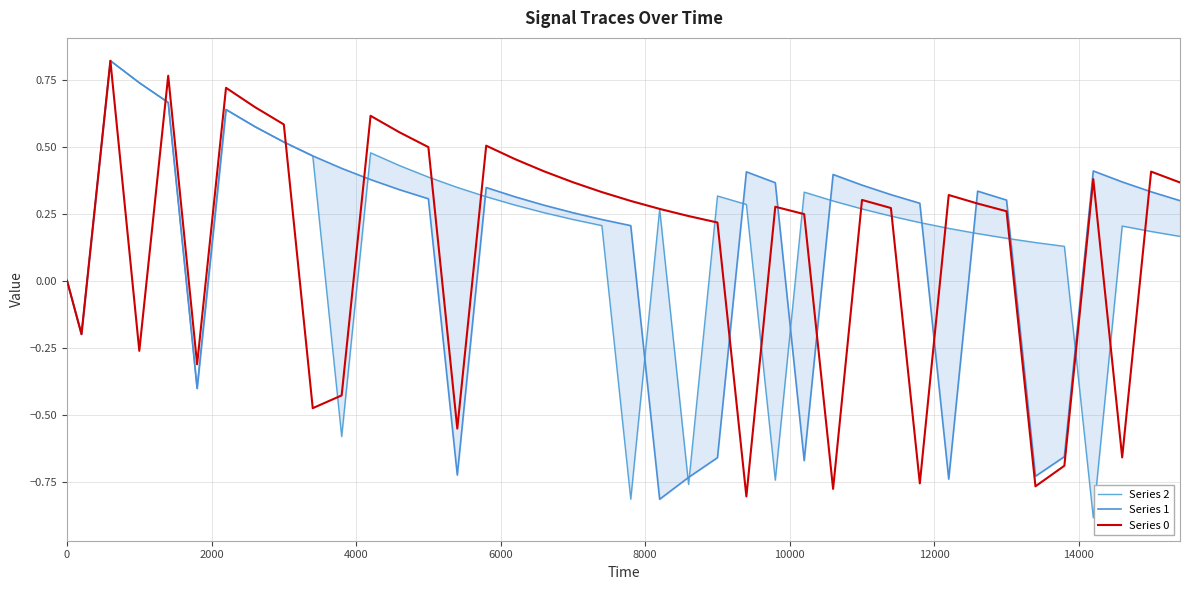

At how many categories does at least one series exceed 0?

37